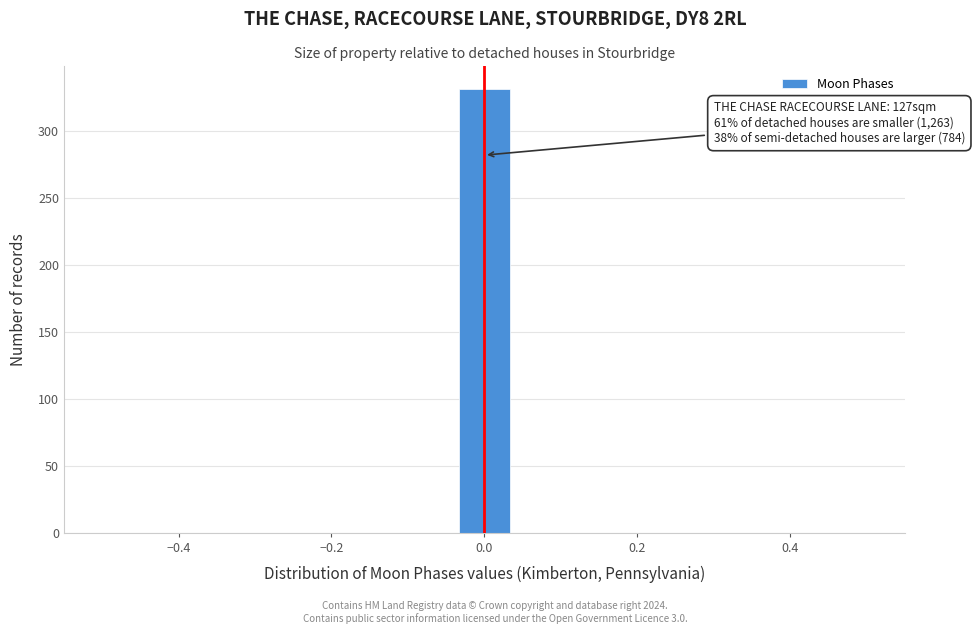

Around what value on the x-axis is the tallest bar? Give the approximate position of its centre, as read against the axis.

0.00